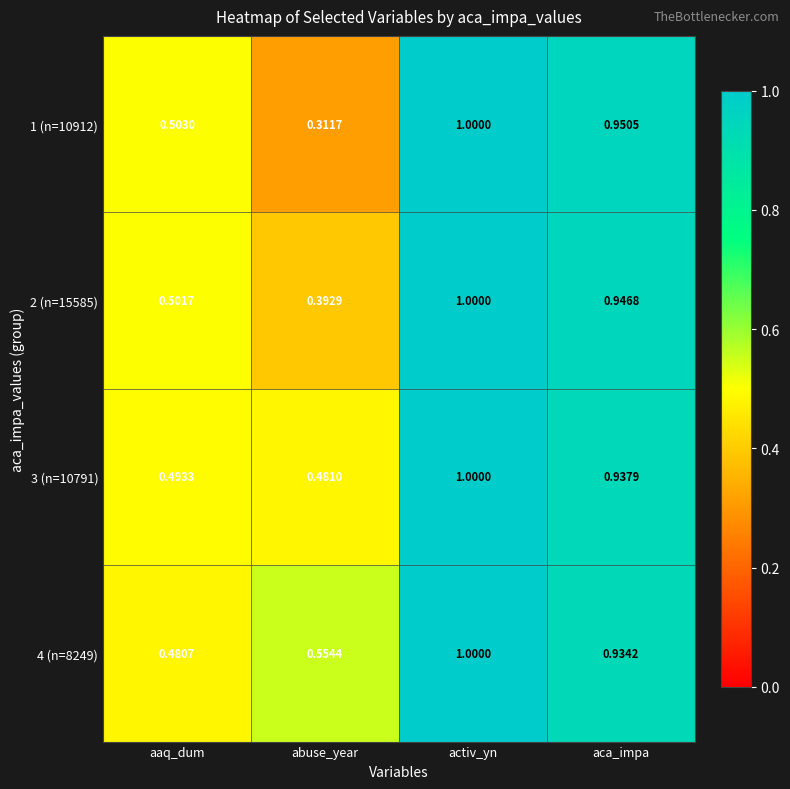

List the labels in order of 2 (n=15585) value, largest first.

activ_yn, aca_impa, aaq_dum, abuse_year